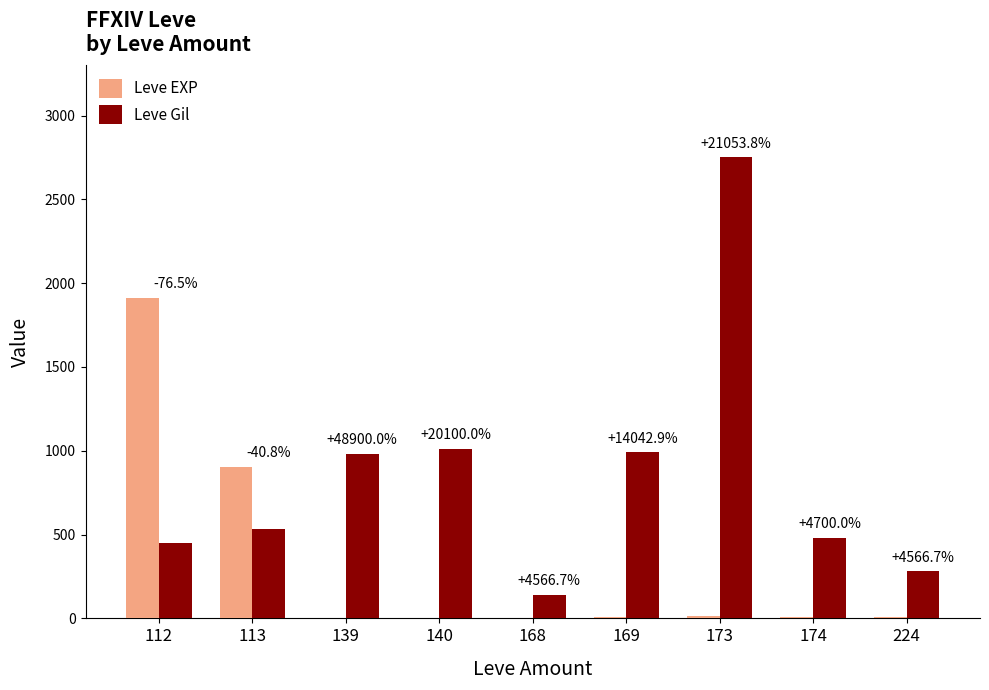

Read the Leve EXP value at 168.

3